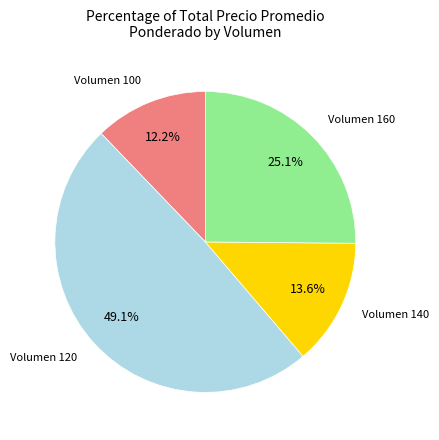

Do Volumen 120 and Volumen 160 together represent more than half of the pie?

Yes